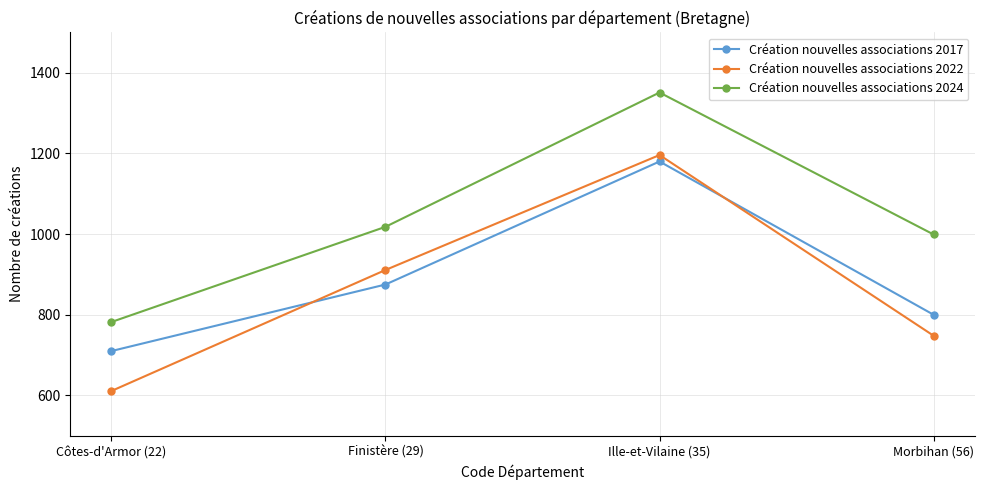

In Création nouvelles associations 2022, how many points are higher than both neighbors (excluding endpoints)?

1